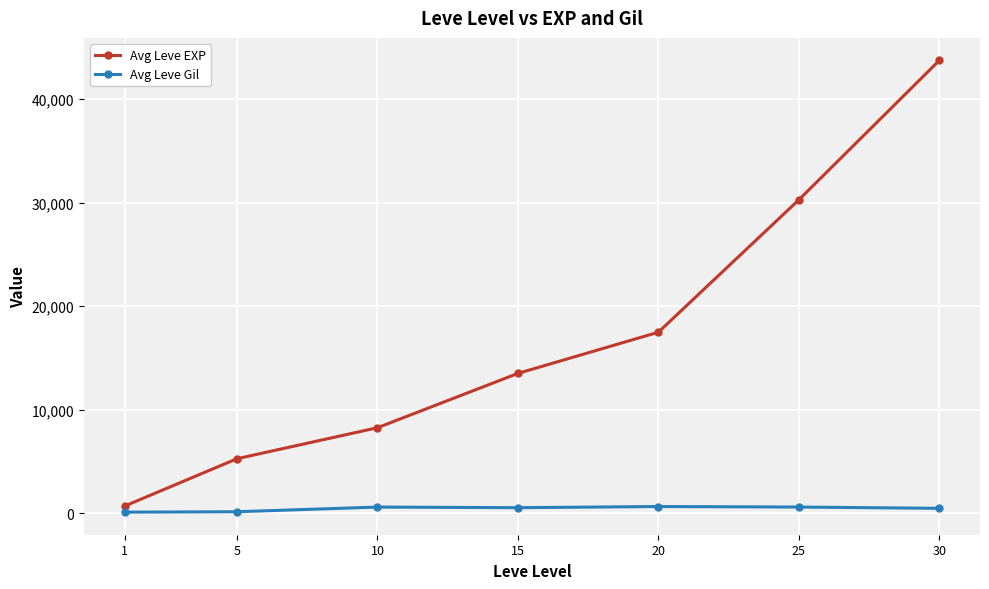

Does the chart have visible grid lines?

Yes